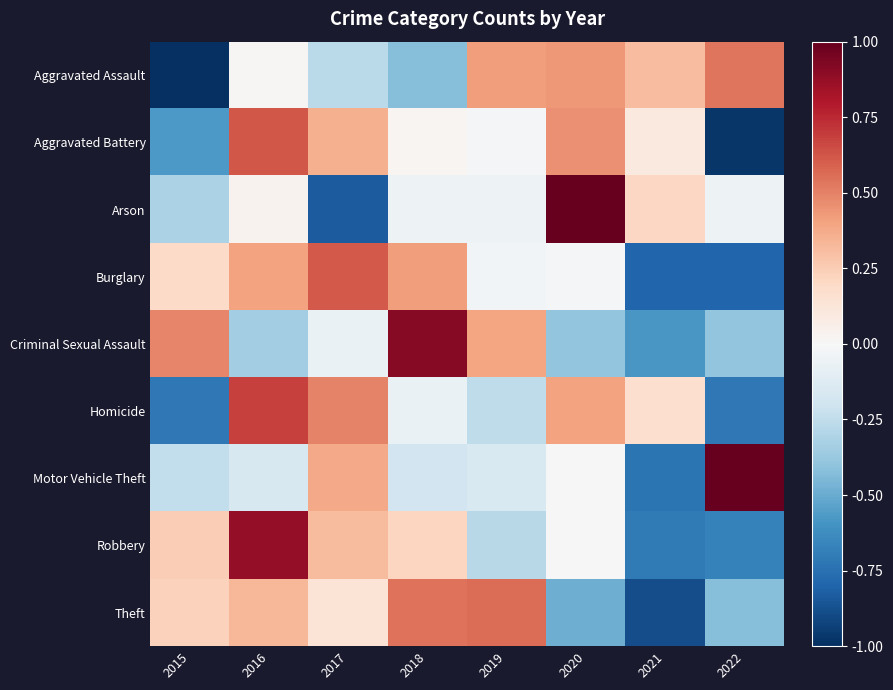

What is the maximum value shown in the chart?

1.0